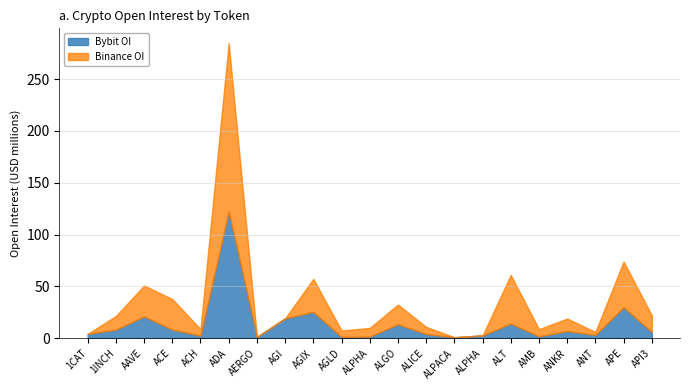

What is the label of the 20th point from the right?

1INCH